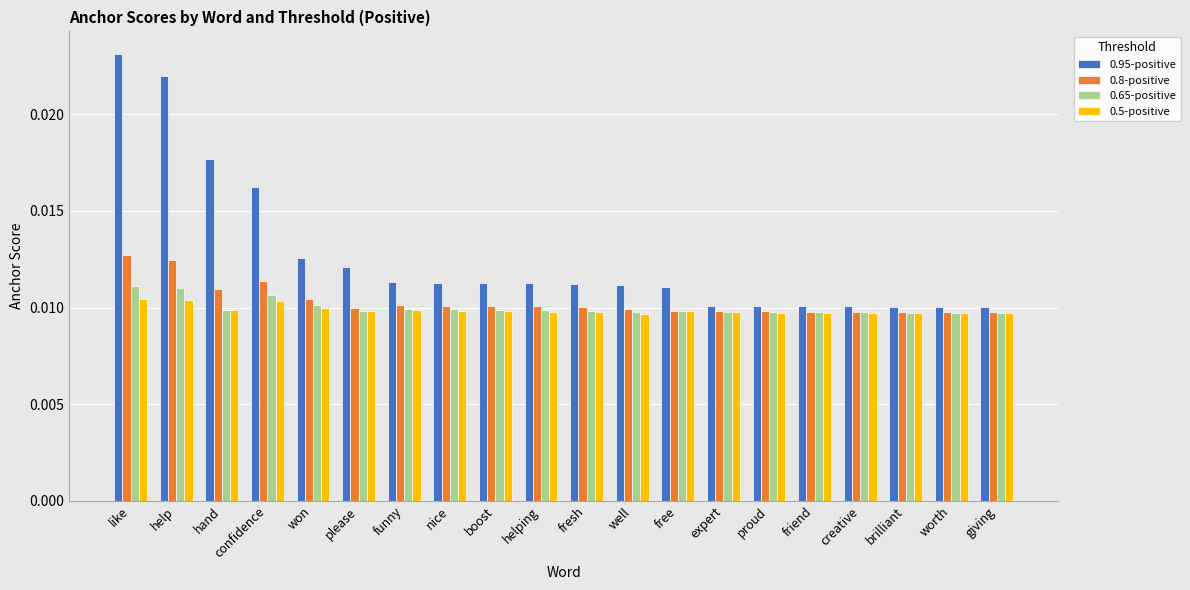

At which category is the sum across all series the highest?

like